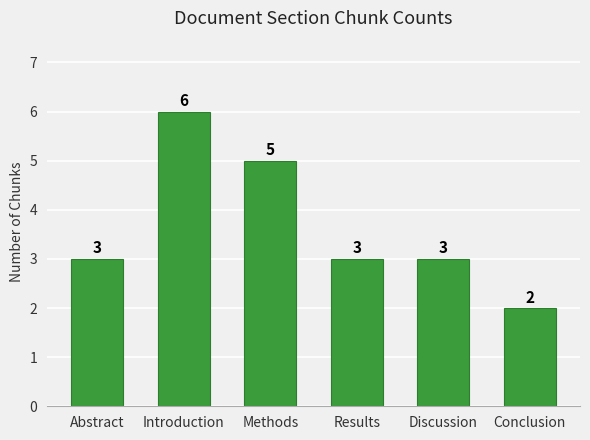

What is the smallest value displayed?

2